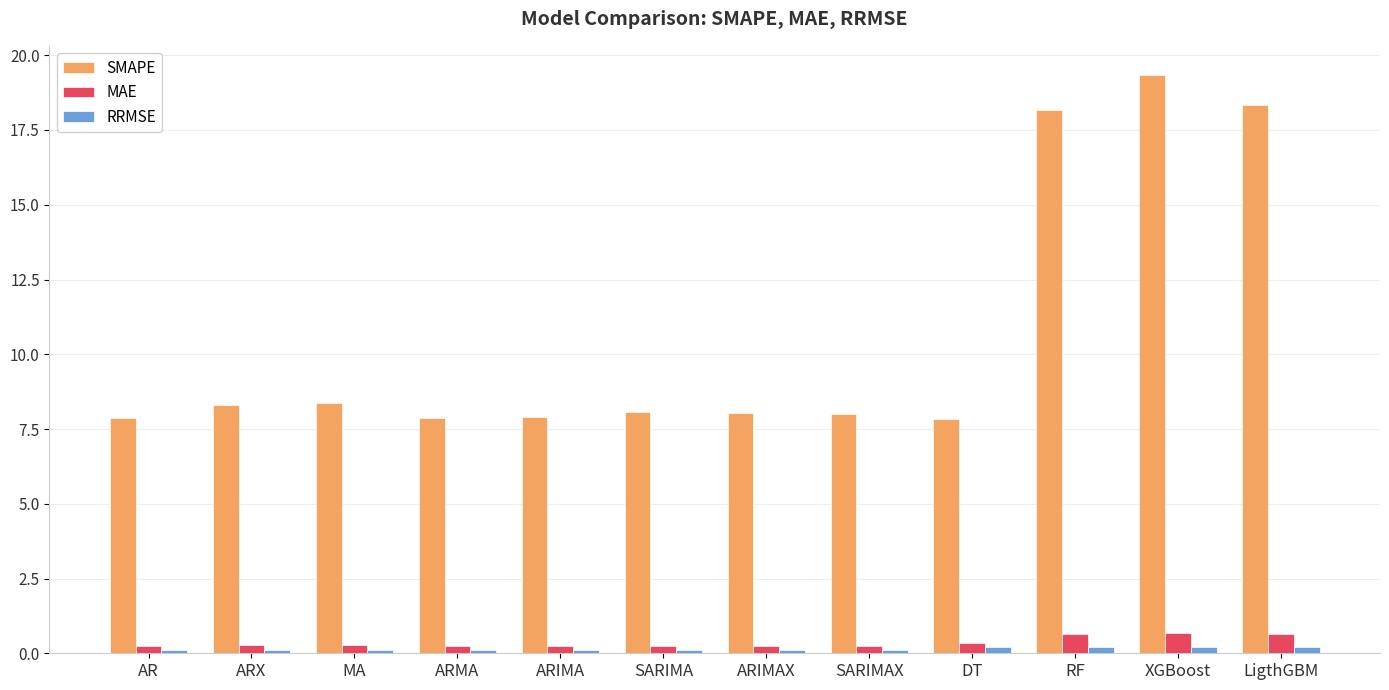

At which category does the chart reach its peak across all series?

XGBoost